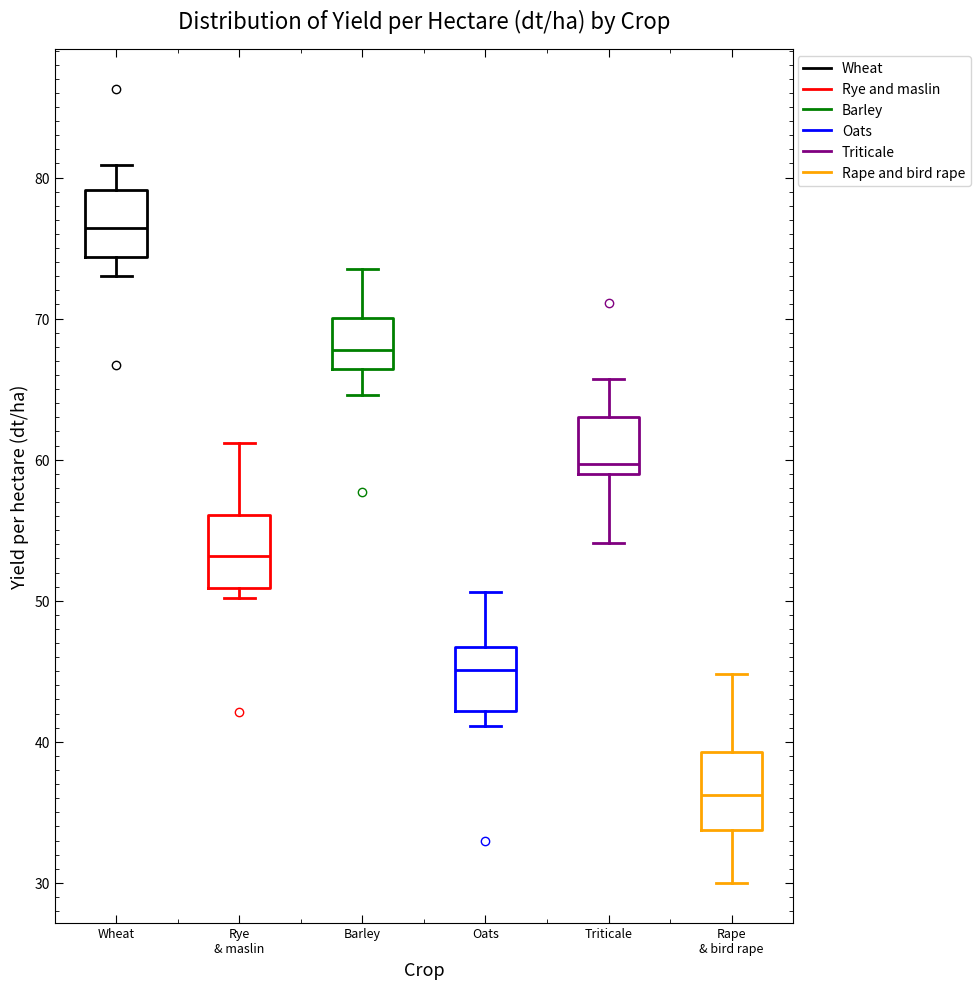

Reading left to right, transcribe this box plot: for each box, give where its median line is, the range the box spans, and where its two whiskers end, as read against the y-axis. The values are not printed on the chart, so give them approximately, as read against the axis.

Wheat: median 76, box 74 to 79, whiskers 73 to 81
Rye & maslin: median 53, box 51 to 56, whiskers 50 to 61
Barley: median 68, box 66 to 70, whiskers 65 to 74
Oats: median 45, box 42 to 47, whiskers 41 to 51
Triticale: median 60, box 59 to 63, whiskers 54 to 66
Rape & bird rape: median 36, box 34 to 39, whiskers 30 to 45